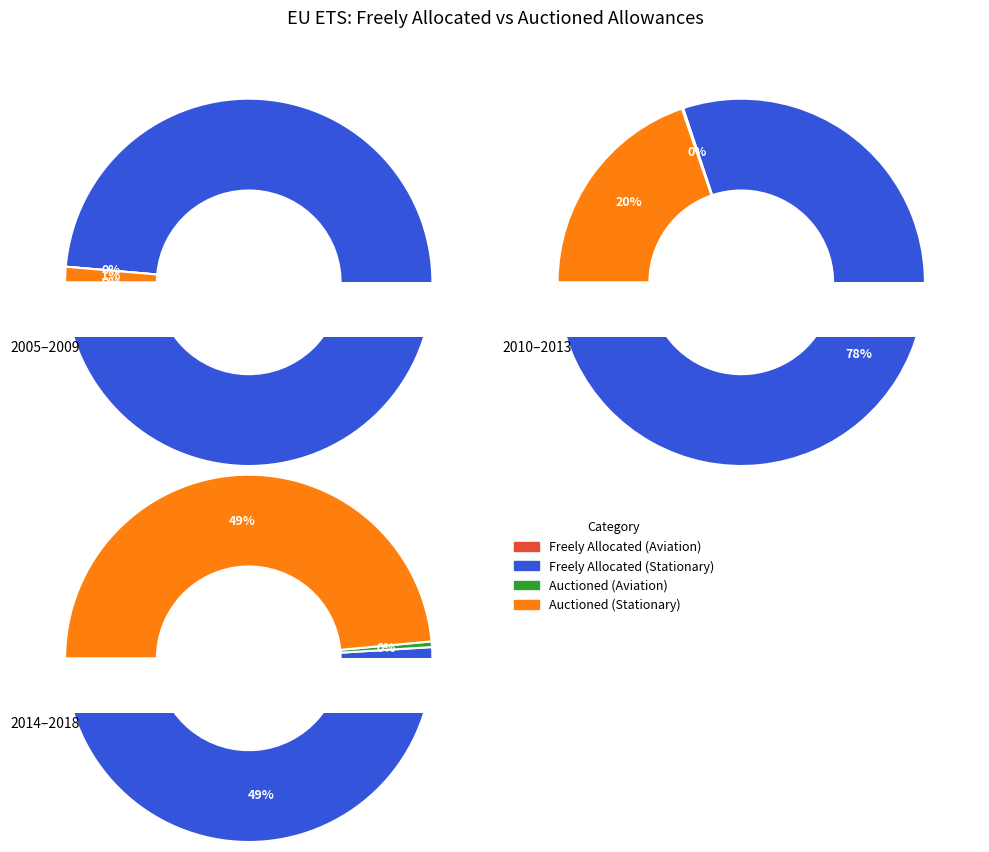

What is the spread (max minus min) of values at 2010?

1997895288